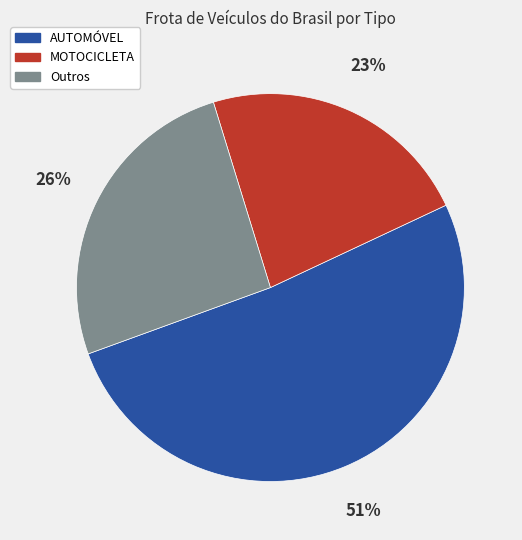

How many slices are in this pie chart?

3